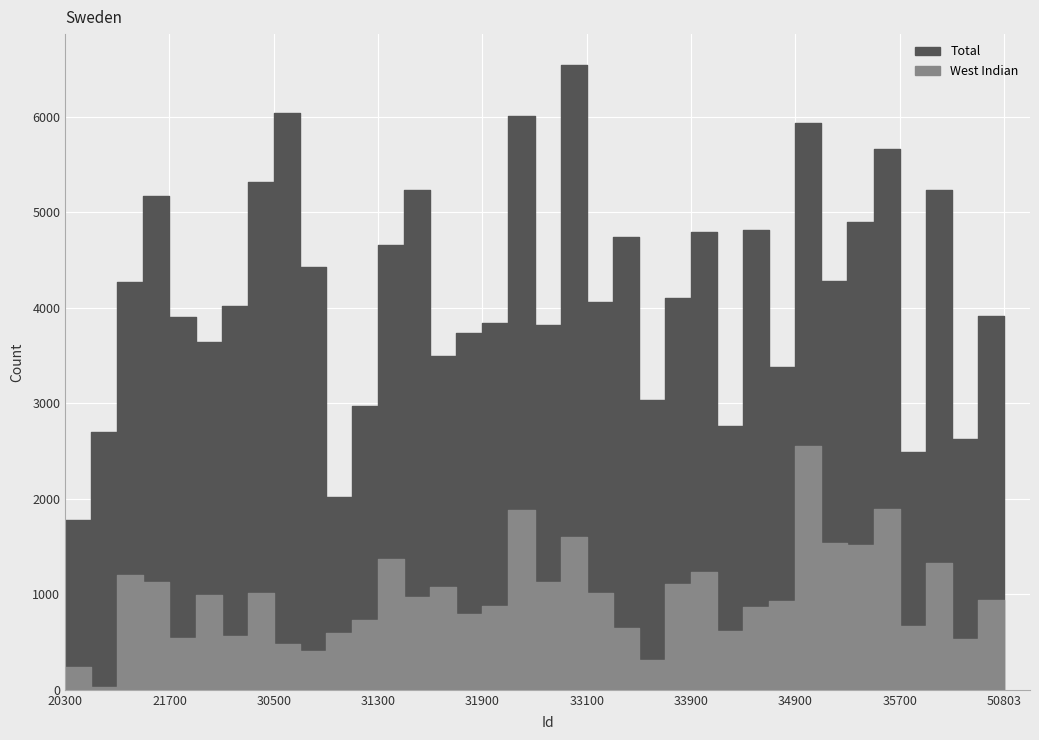

Which series has the largest range (max minus min)?

Total